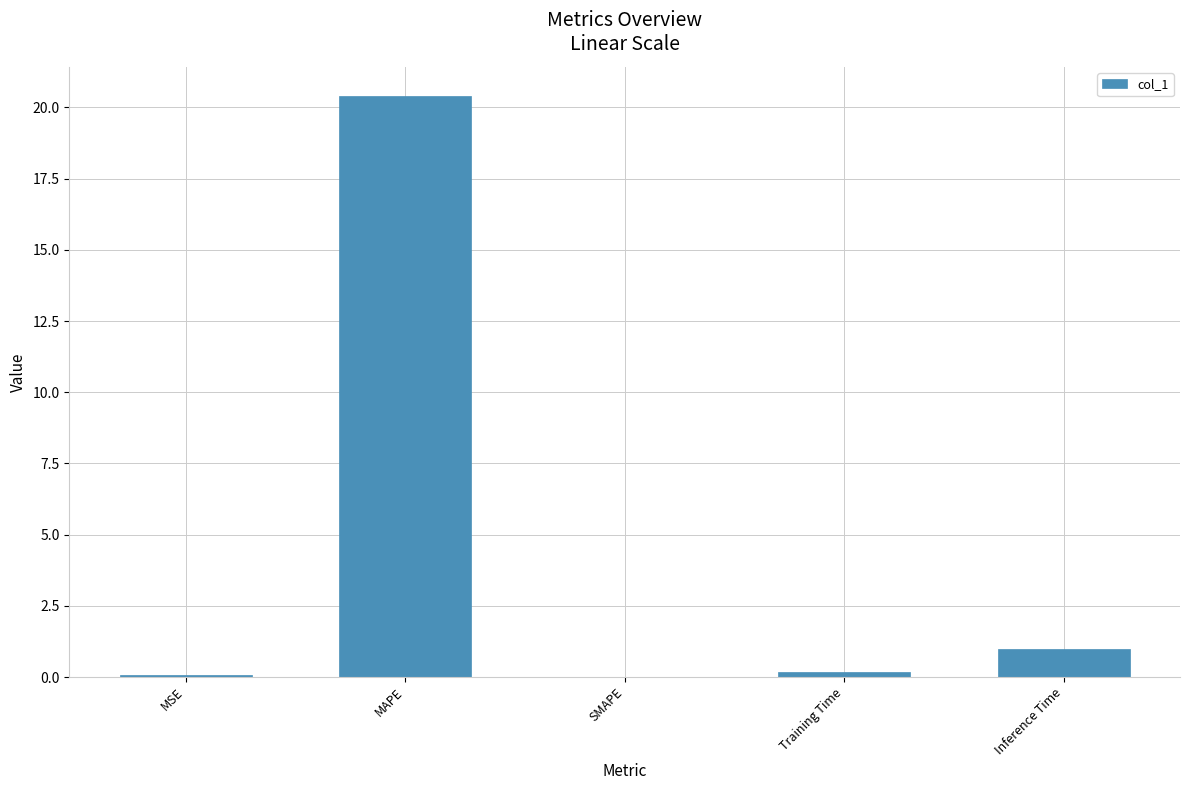

How many series are shown in this chart?

1